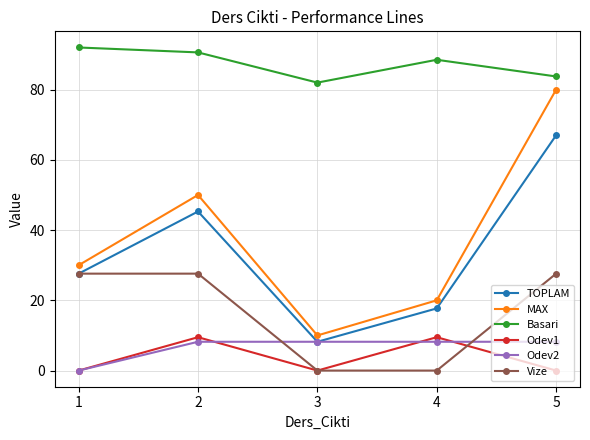

Count the number of categories in the chart.

5